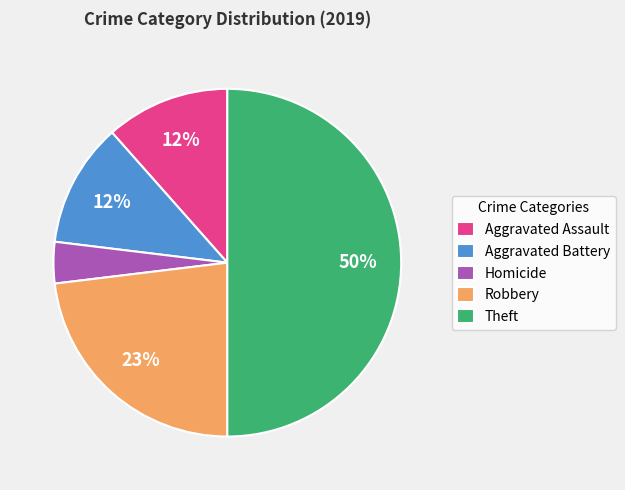

What is the ratio of the value at Homicide to the value at Aggravated Assault?

0.3